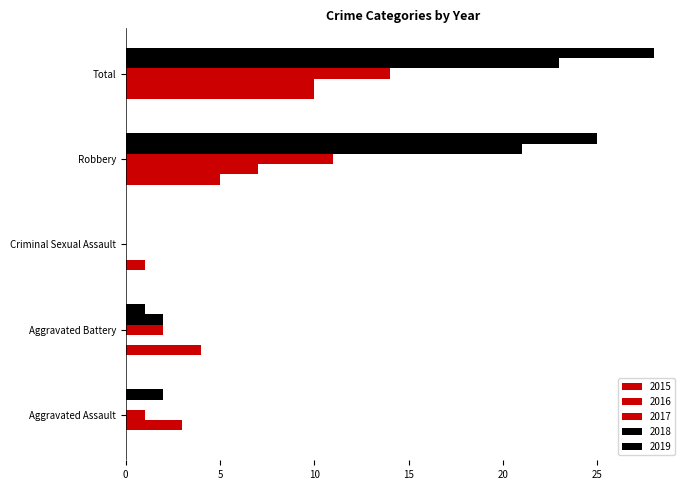

How many series are shown in this chart?

5